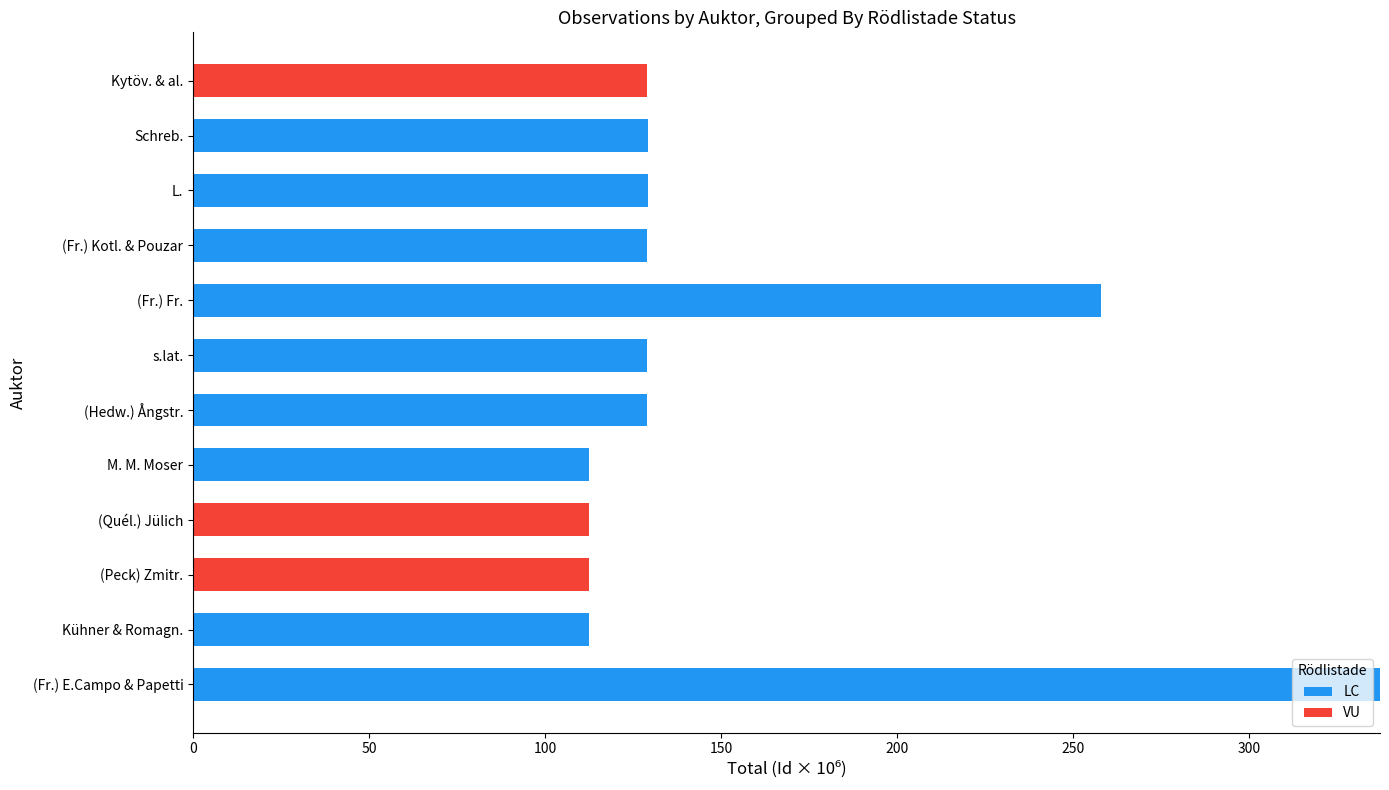

At which category is the sum across all series the highest?

(Fr.) E.Campo & Papetti